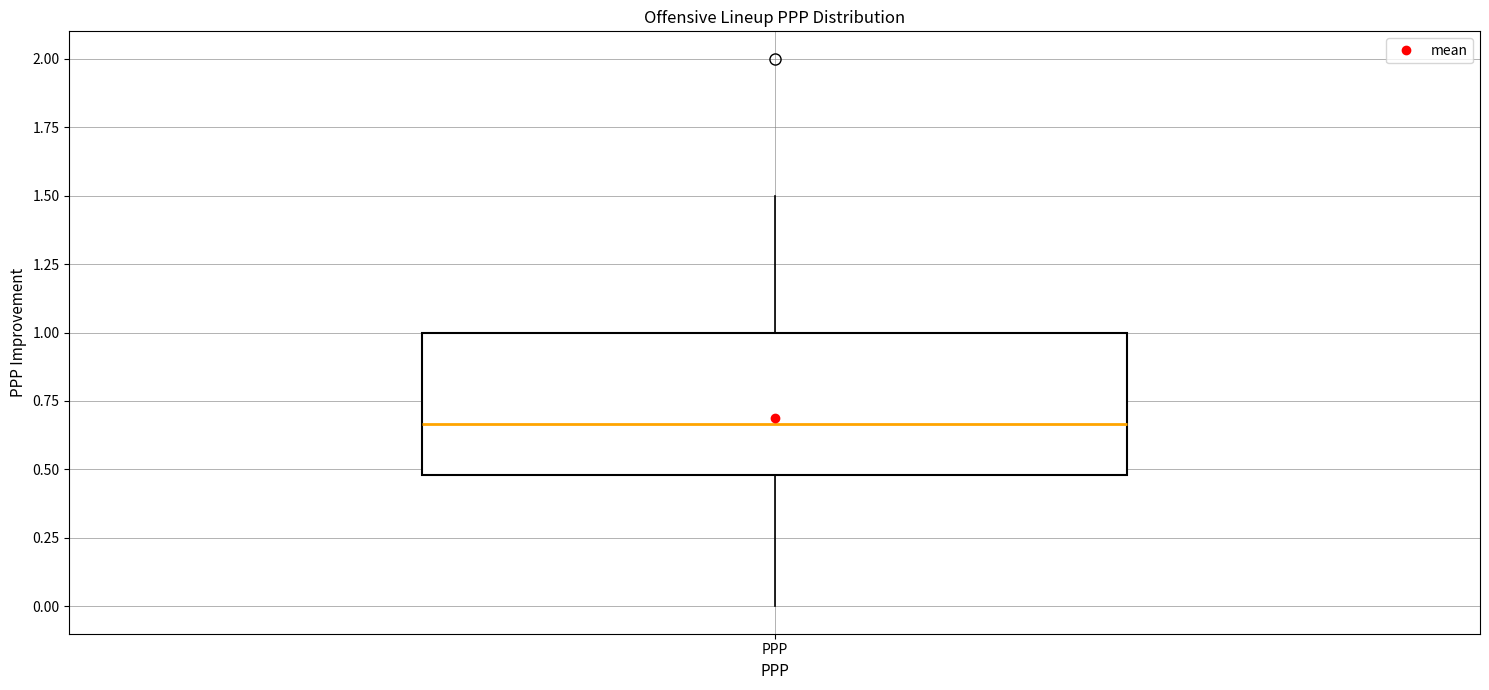

Read this box plot against the y-axis: the position of the median line, the range covered by the box, and the ends of both whiskers. The values are not printed on the chart, so give them approximately, as read against the axis.

median 0.65, box 0.50 to 1.00, whiskers 0.00 to 1.50